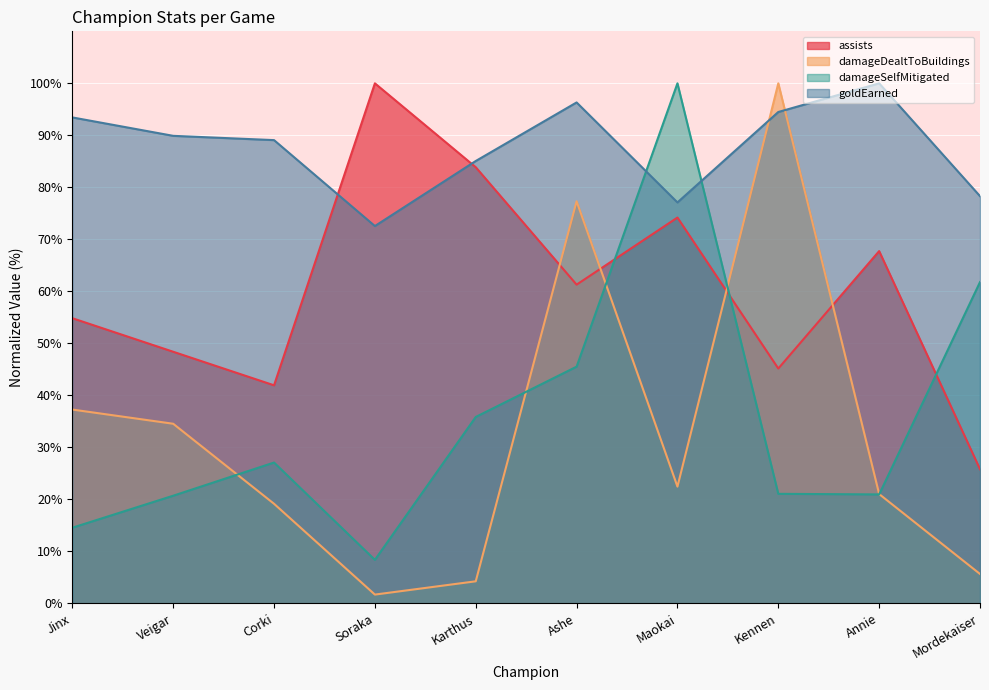

Reading left to right, extract all data points from this chart.

assists: 54.8	48.4	41.9	100.0	83.9	61.3	74.2	45.2	67.7	25.8
damageDealtToBuildings: 37.3	34.5	19.2	1.7	4.2	77.3	22.5	100.0	21.0	5.7
damageSelfMitigated: 14.6	20.7	27.1	8.4	35.9	45.5	100.0	21.1	21.0	61.8
goldEarned: 93.4	89.9	89.1	72.6	85.1	96.3	77.1	94.5	100.0	78.3